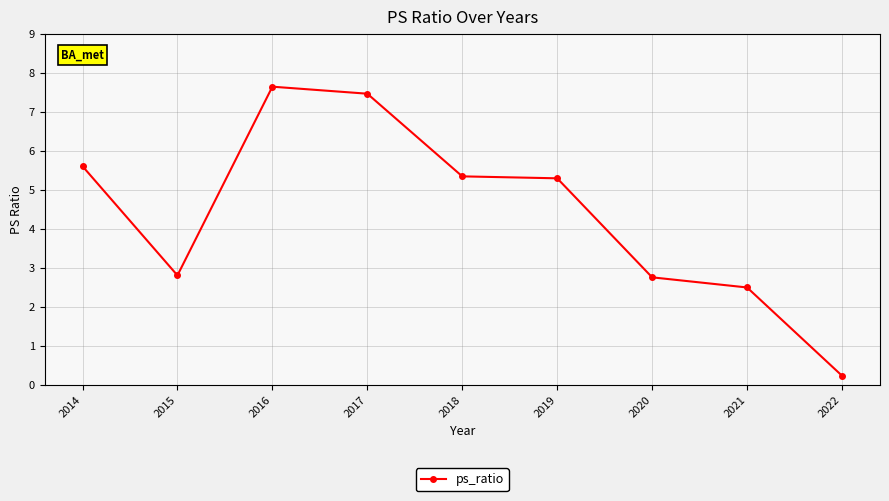

Which label corresponds to the largest value in the chart?

2016